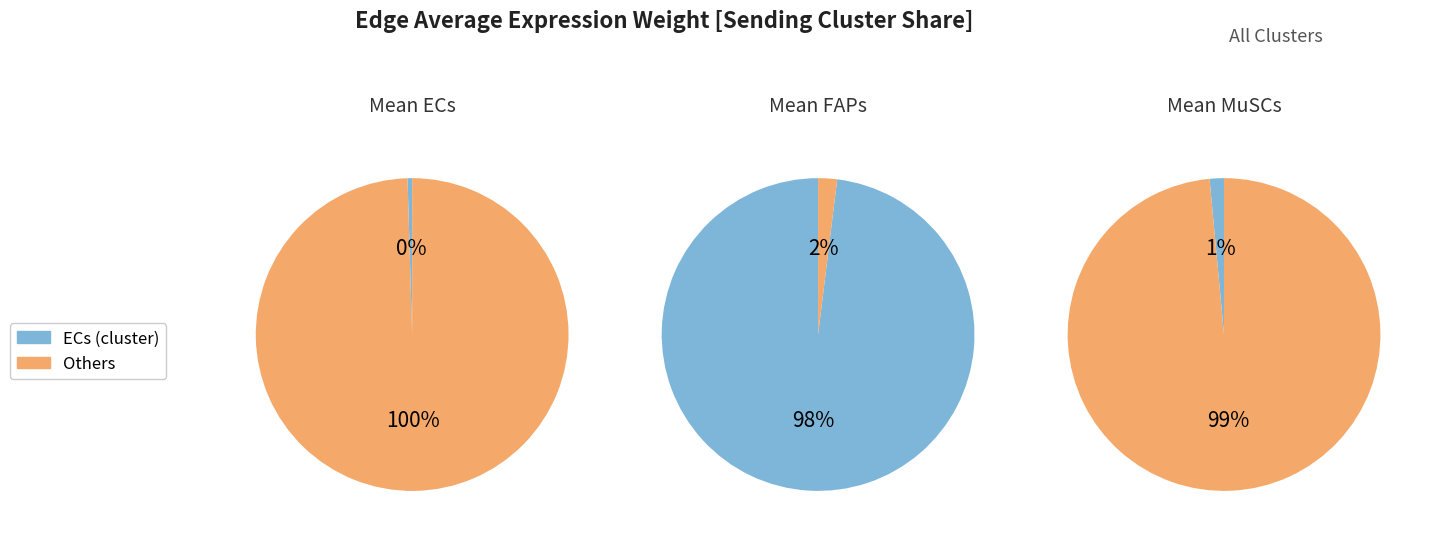

Rank the categories by FAPs value from lowest to highest.

3, ECs, MuSCs, FAPs